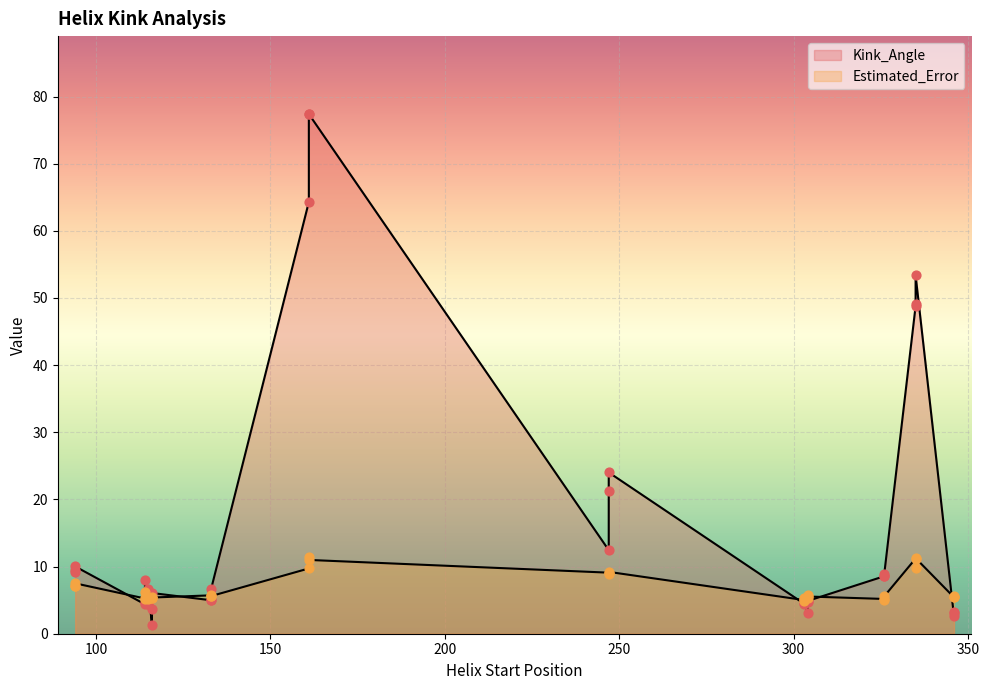

Is the value of Kink_Angle at 116 greater than the value of Estimated_Error at 114?

No